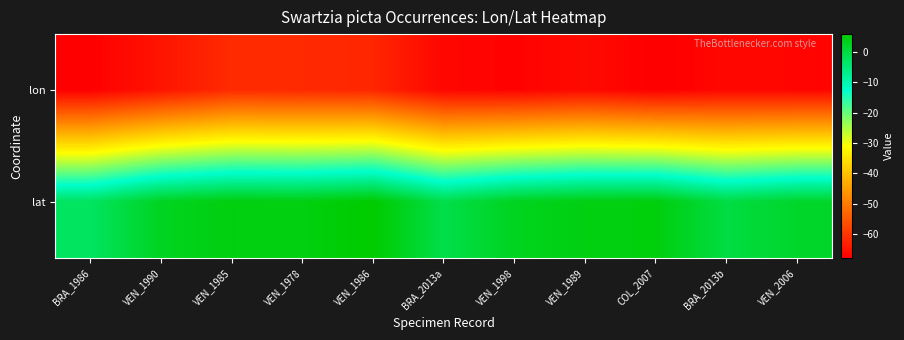

Reading left to right, what are all the values shown in this chart?

lon: BRA_1986=-67.8	VEN_1990=-64.9	VEN_1985=-61.6	VEN_1978=-61.8	VEN_1986=-62.3	BRA_2013a=-66.9	VEN_1998=-67.4	VEN_1989=-66.3	COL_2007=-67.9	BRA_2013b=-66.8	VEN_2006=-67.0
lat: BRA_1986=-2.9	VEN_1990=2.8	VEN_1985=4.5	VEN_1978=4.3	VEN_1986=5.9	BRA_2013a=-0.9	VEN_1998=2.9	VEN_1989=4.2	COL_2007=4.6	BRA_2013b=-0.3	VEN_2006=1.9